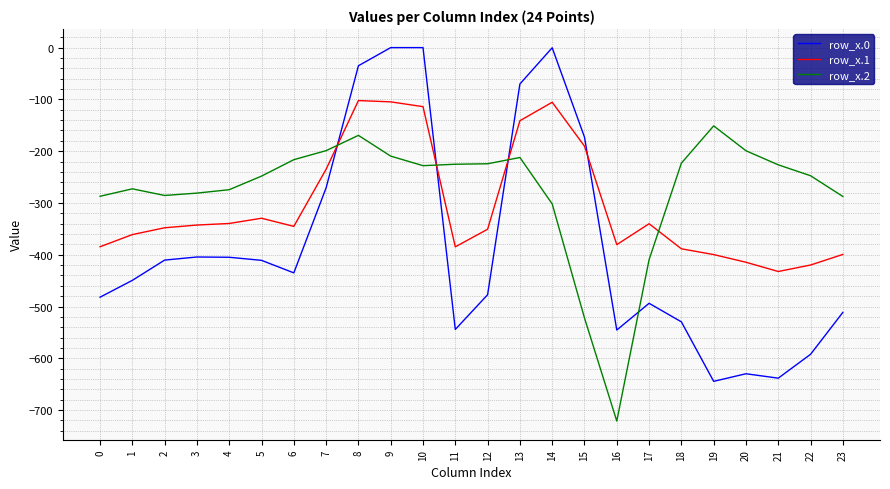

What is the difference between the highest and lowest values at 10?

228.0